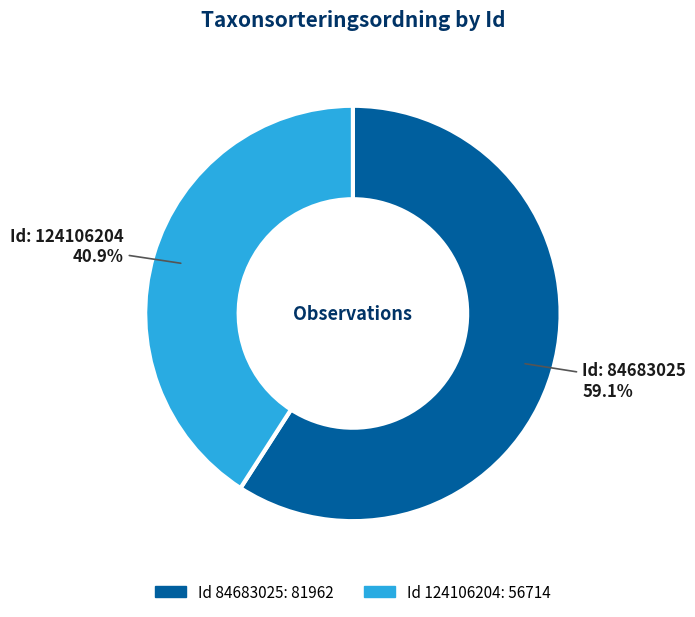

What is the smallest slice in the pie chart?

Id 124106204: 56714